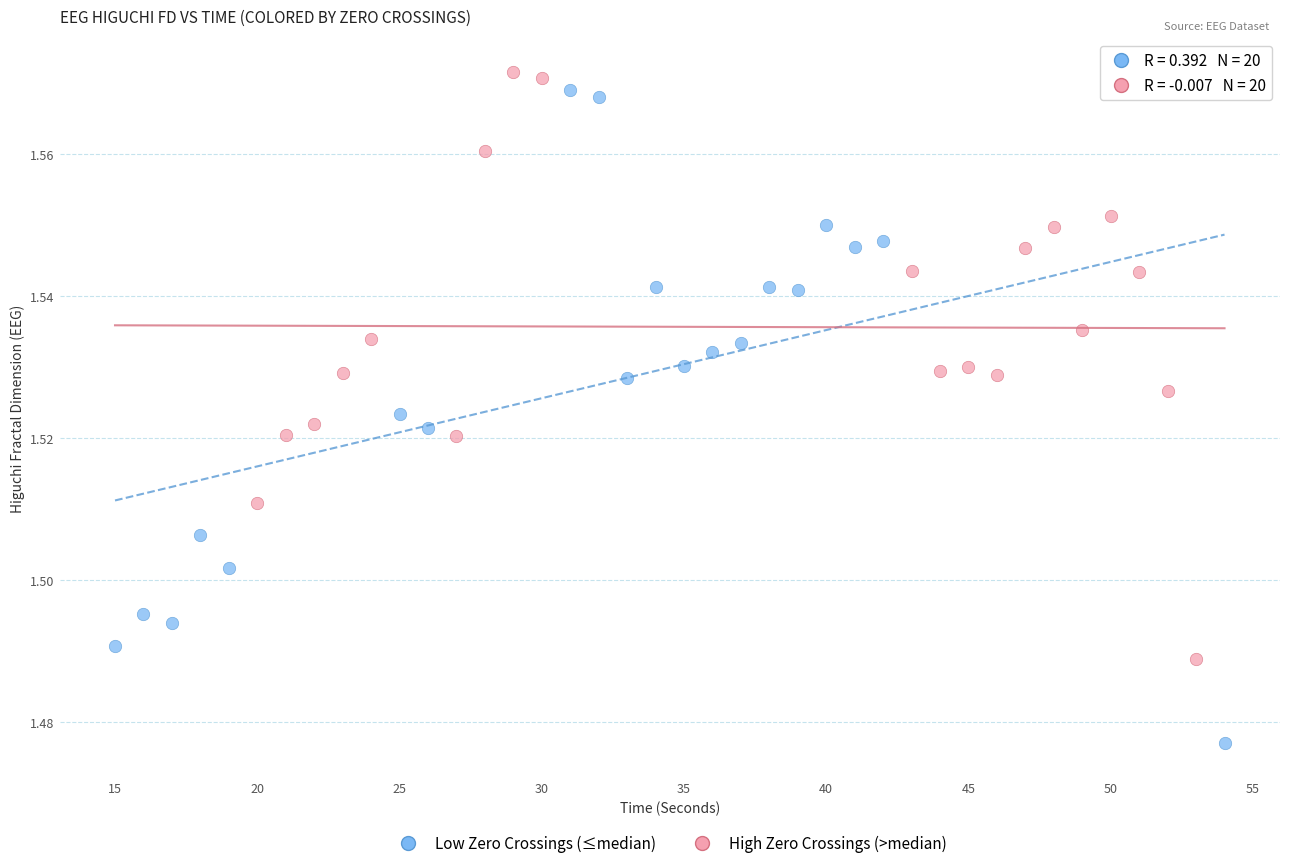

Which series contains the lowest Y value?

Low Zero Crossings (≤median)